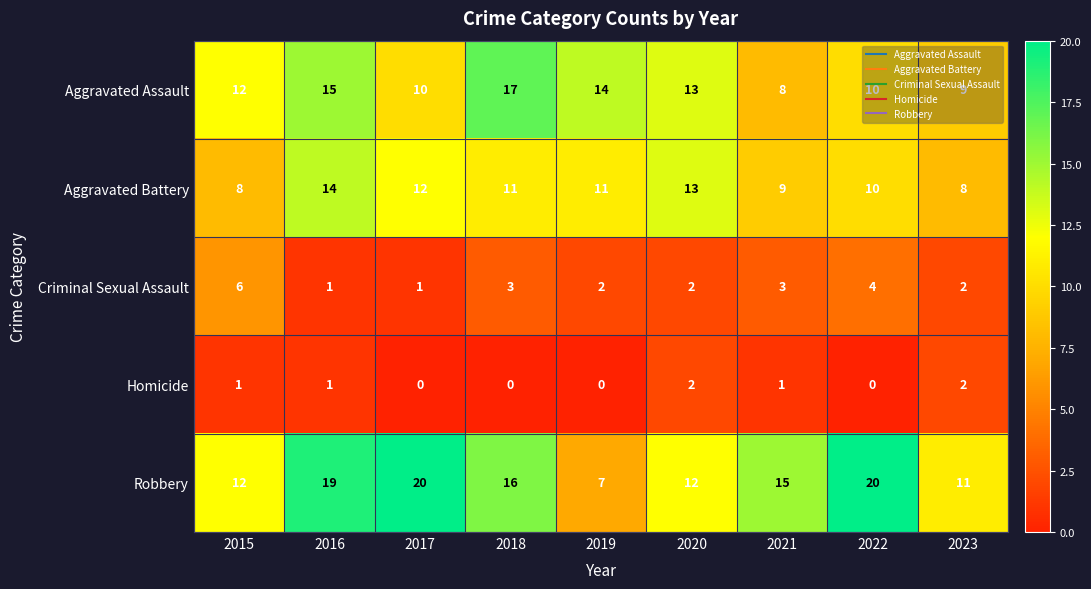

At which category is the sum across all series the highest?

2016